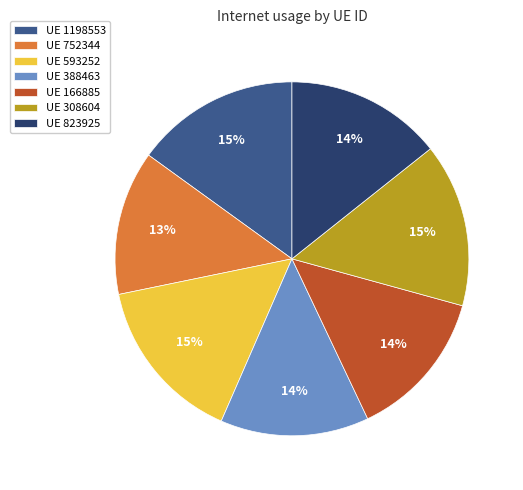

To the nearest percent, what is the difference between the largest and smallest slice percentages?

2%